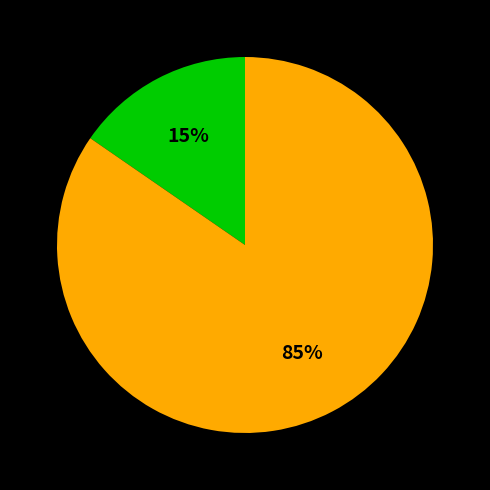

To the nearest percent, what is the average slice percentage?

50%